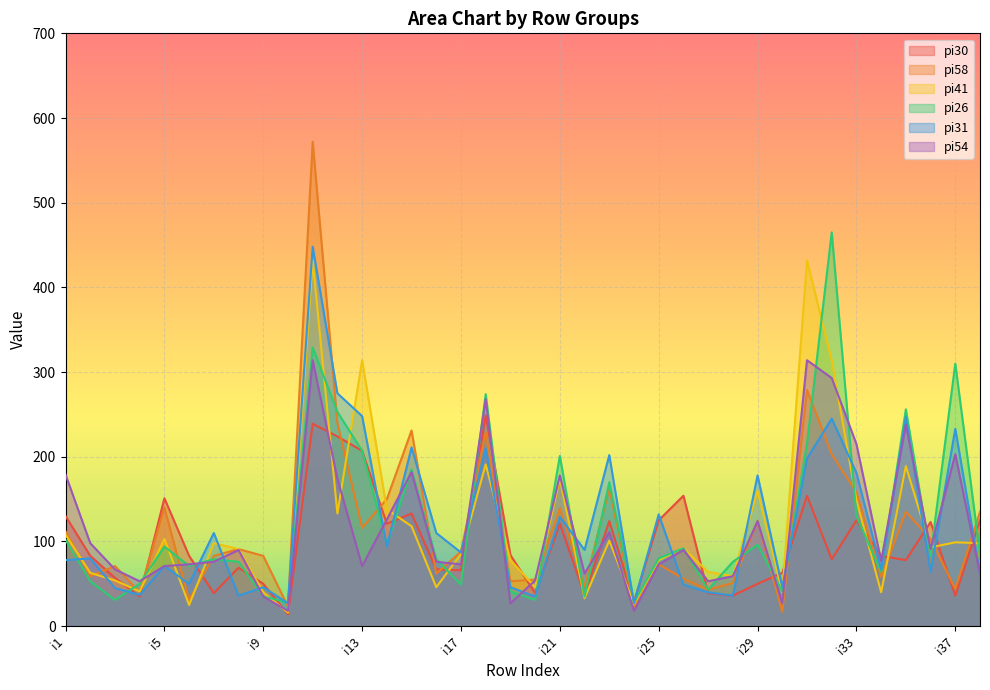

Which series has the widest spread of values?

pi58